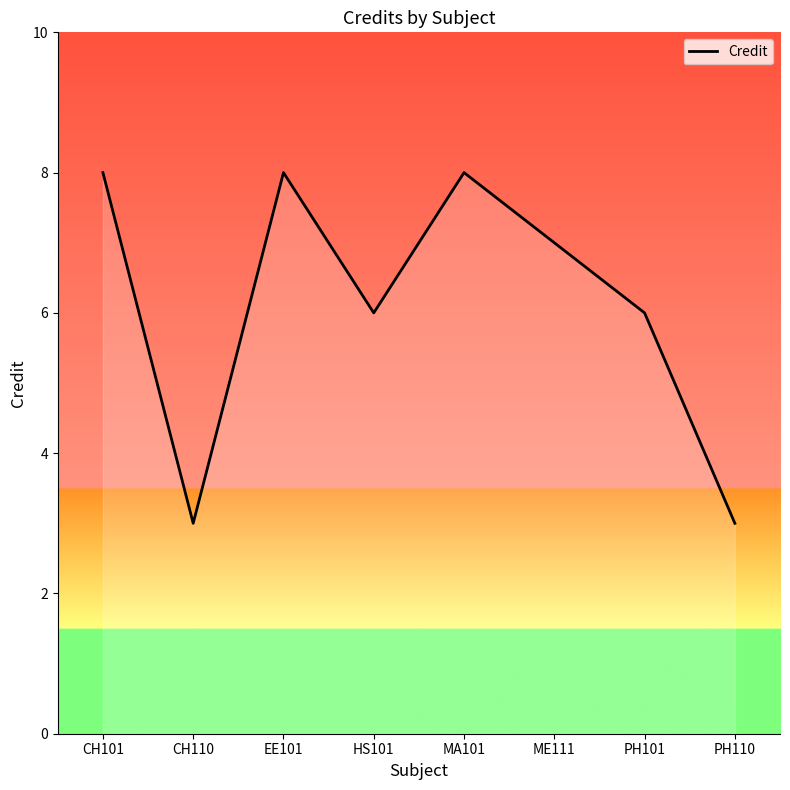

What position from the right is CH101?

8